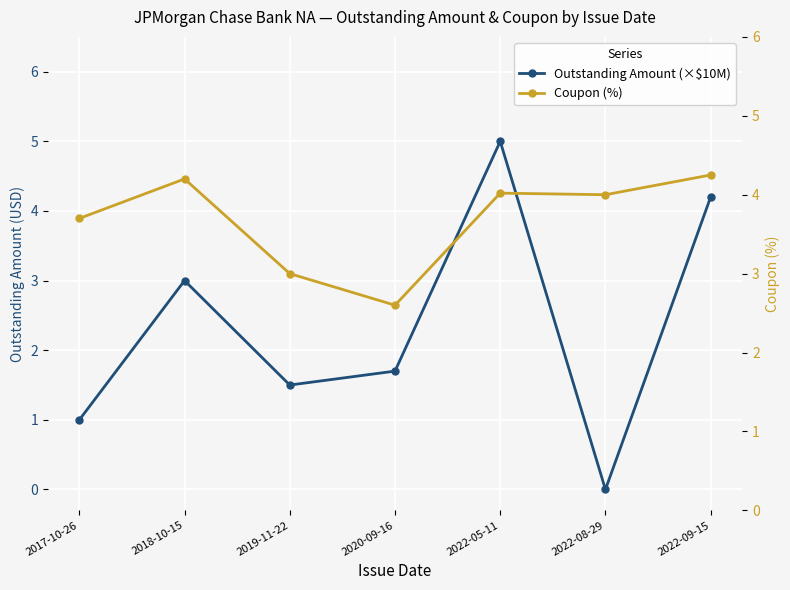

What is the sum of all Coupon (%) values?

25.8